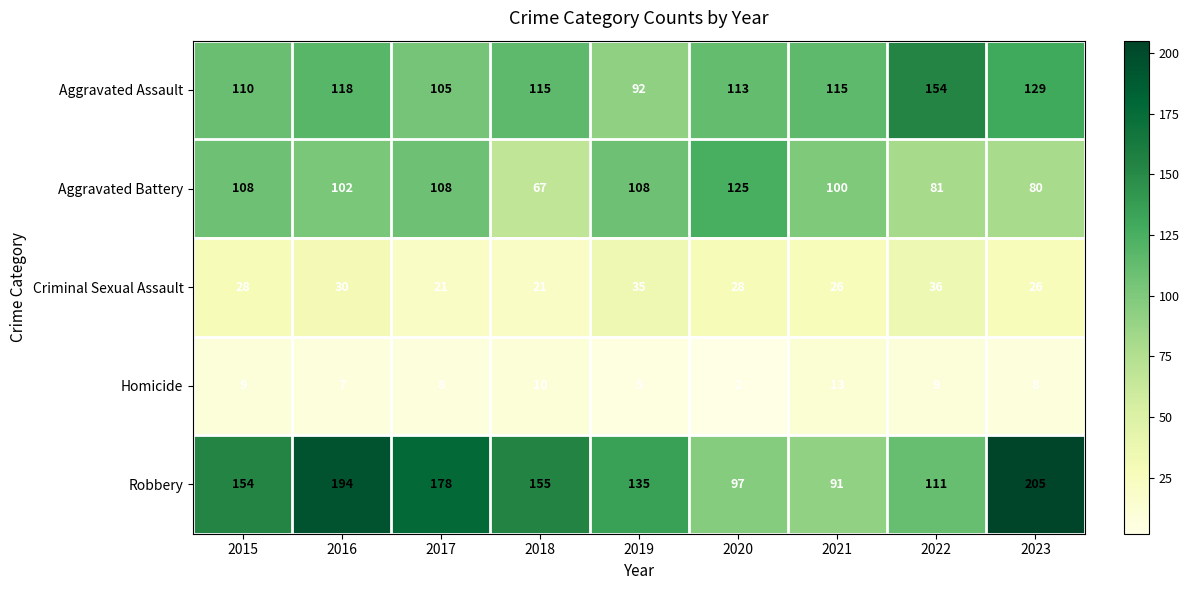

At which label is Aggravated Assault closest to 123?

2016